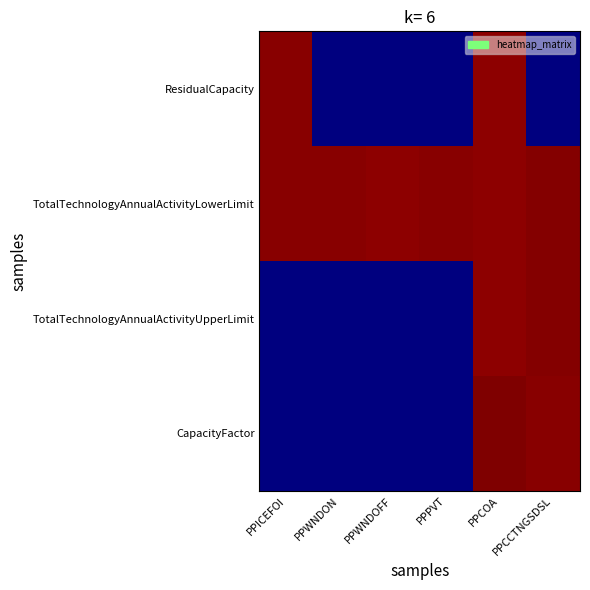

Count the number of data series in this chart.

4